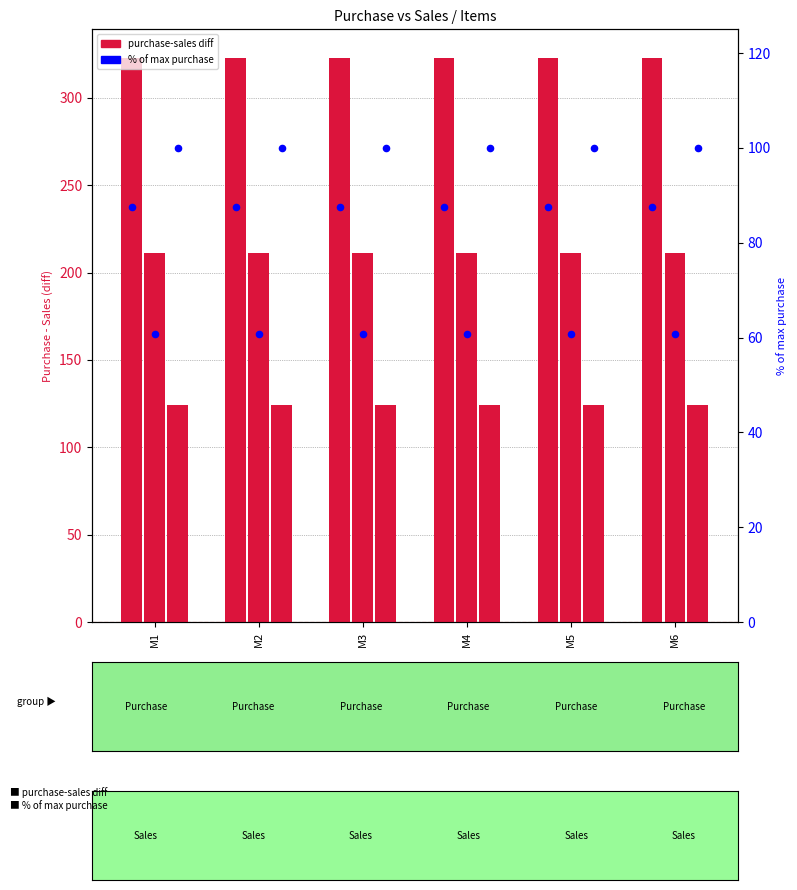

At which category is the sum across all series the highest?

M1